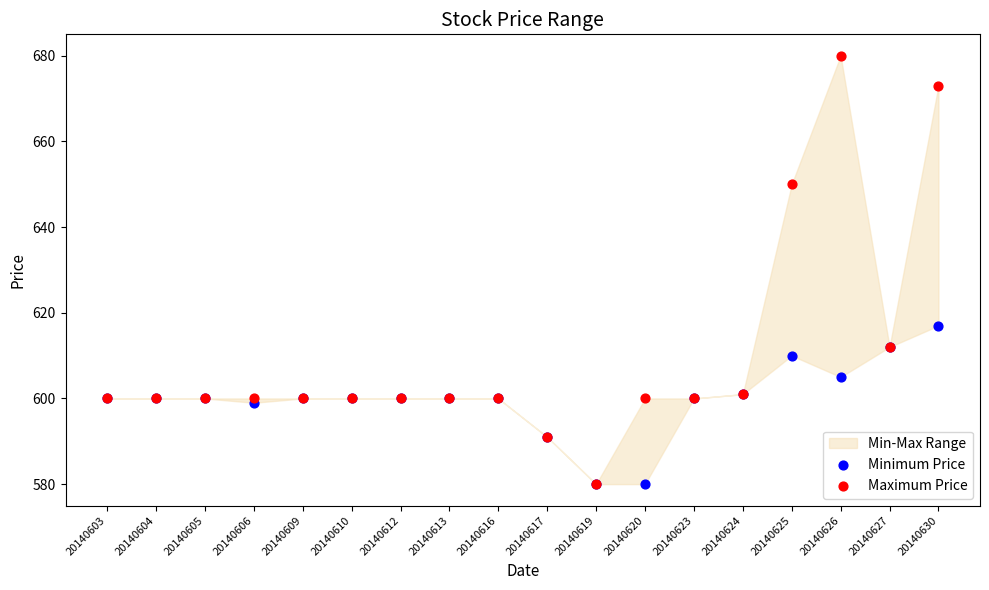

Across all series, what Y value is closest to 630?

617